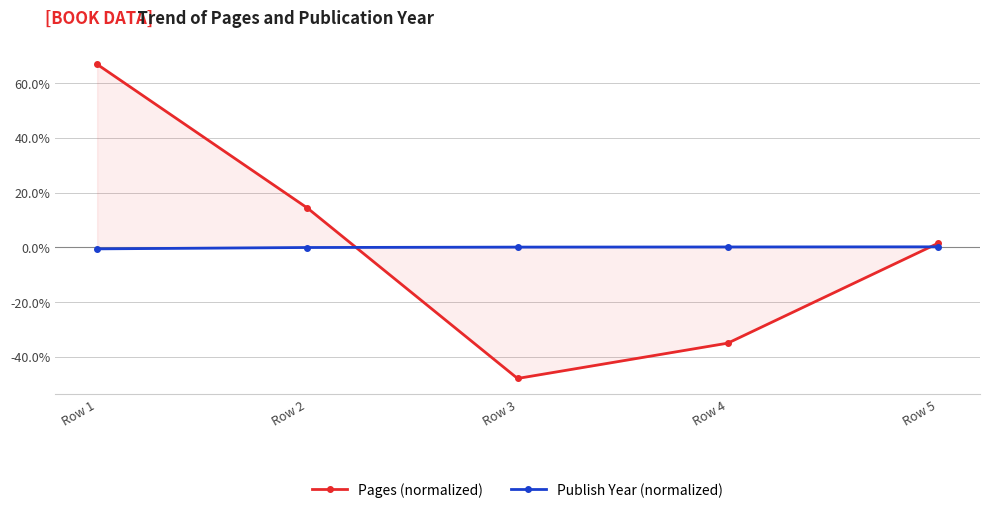

After their last crossing, which series has the higher values: Publish Year (normalized) or Pages (normalized)?

Pages (normalized)